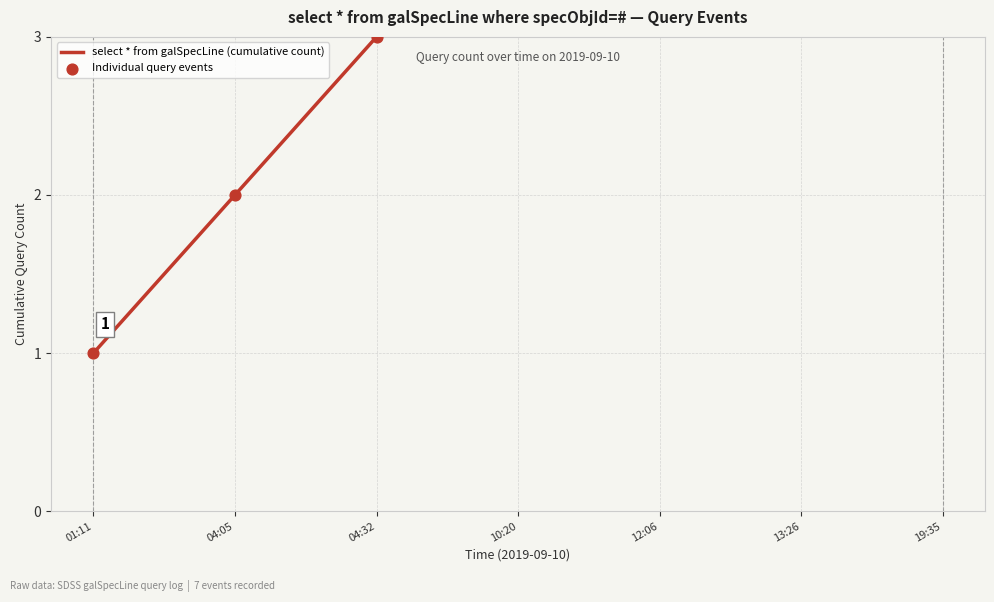

Which series contains the lowest Y value?

select * from galSpecLine (cumulative count)